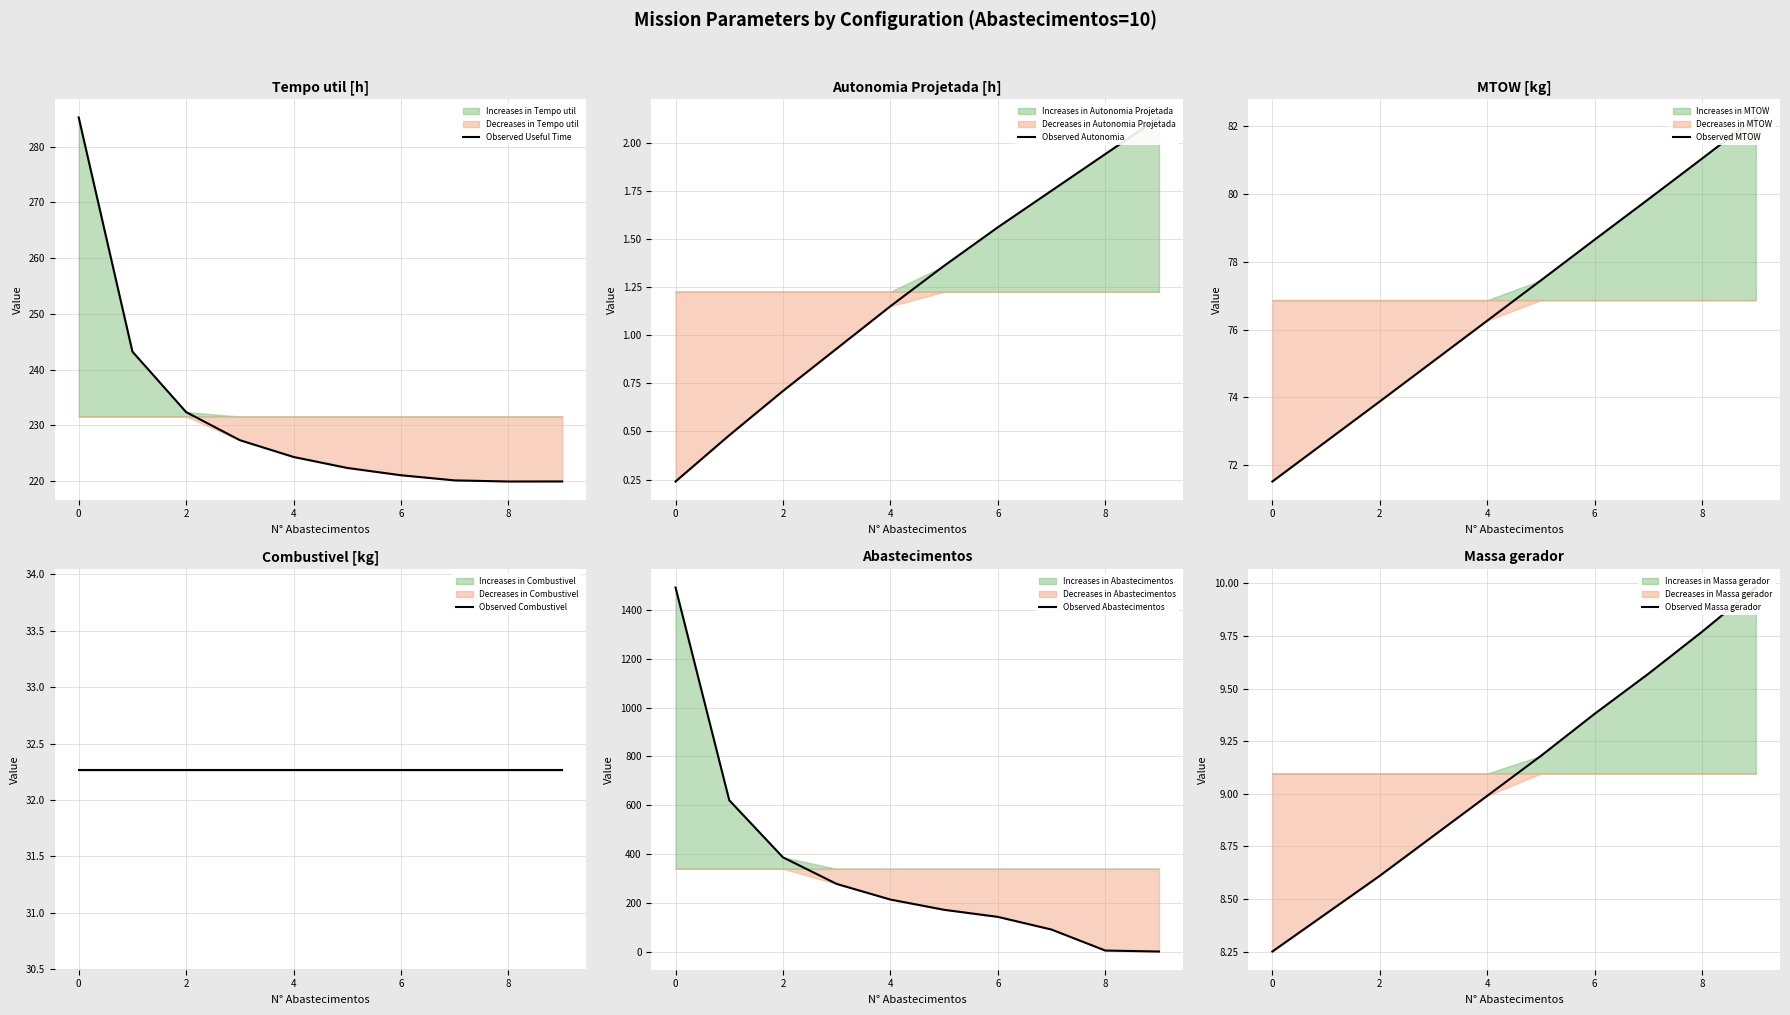

What is the difference between the maximum and minimum values in the Observed Autonomia series?

1.9